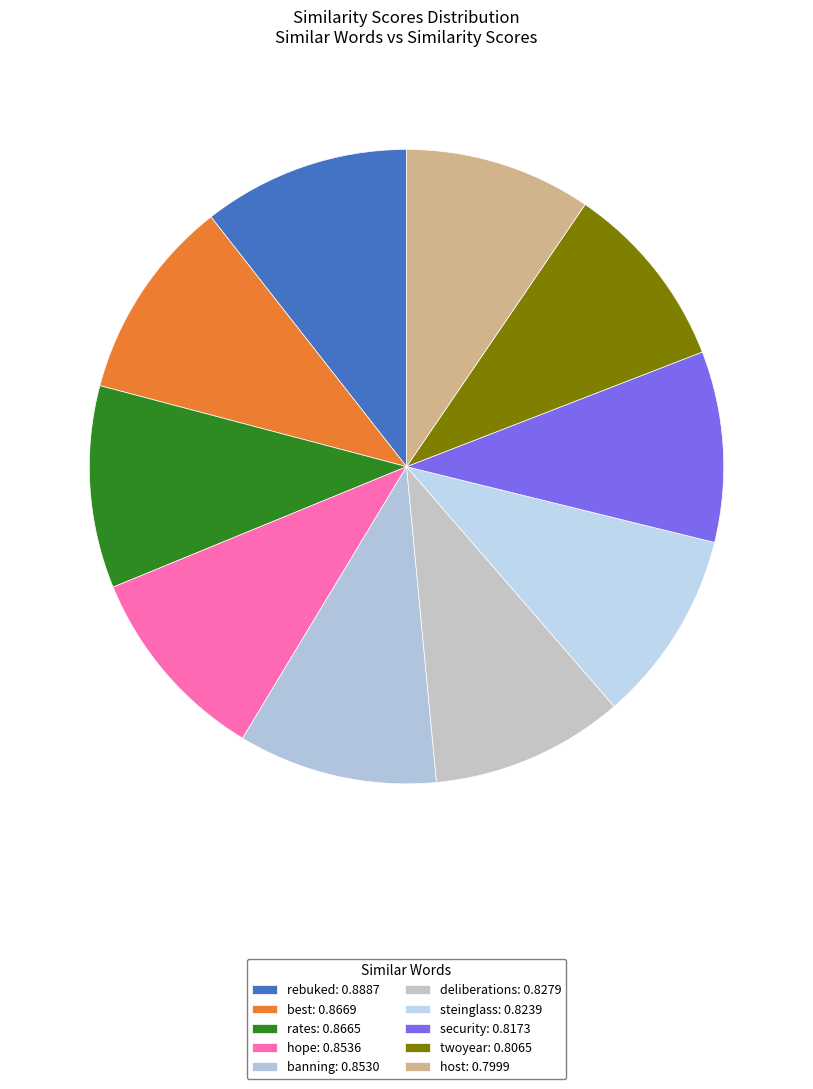

To the nearest percent, what is the difference between the largest and smallest slice percentages?

1%